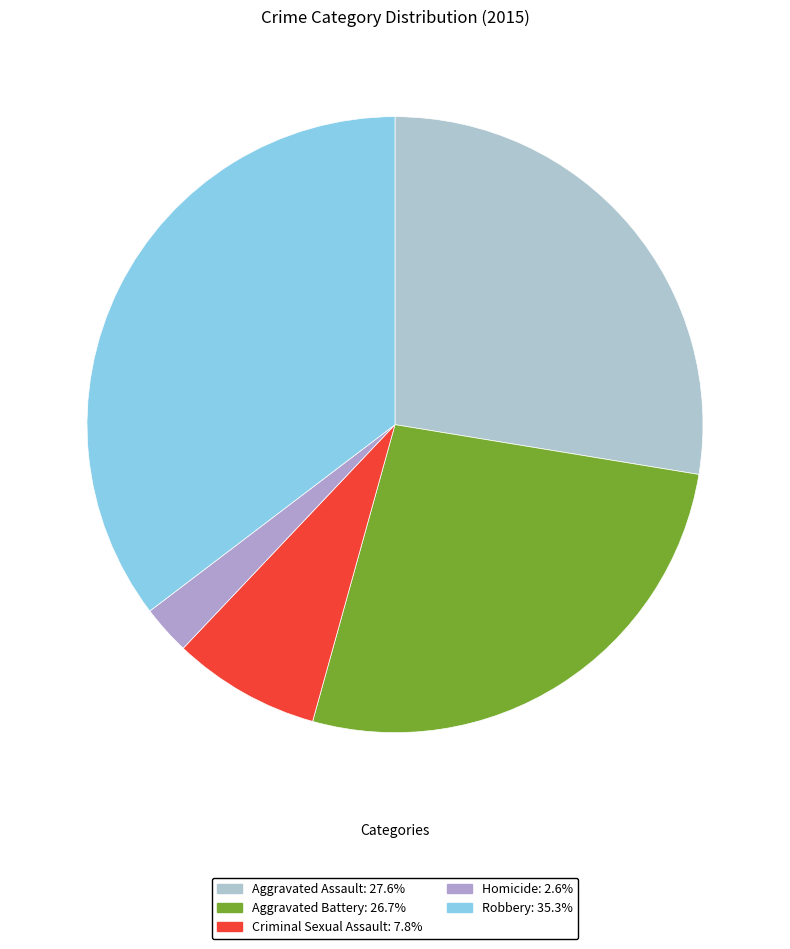

True or false: Robbery accounts for 35% of the total.

True